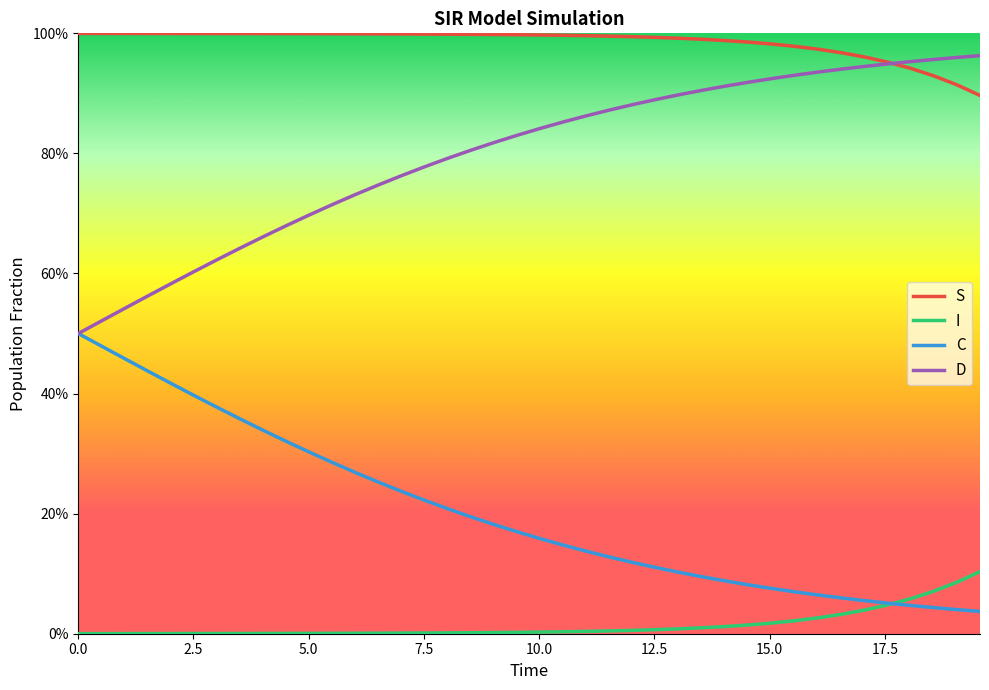

Is this an area chart (filled region under the line)?

No